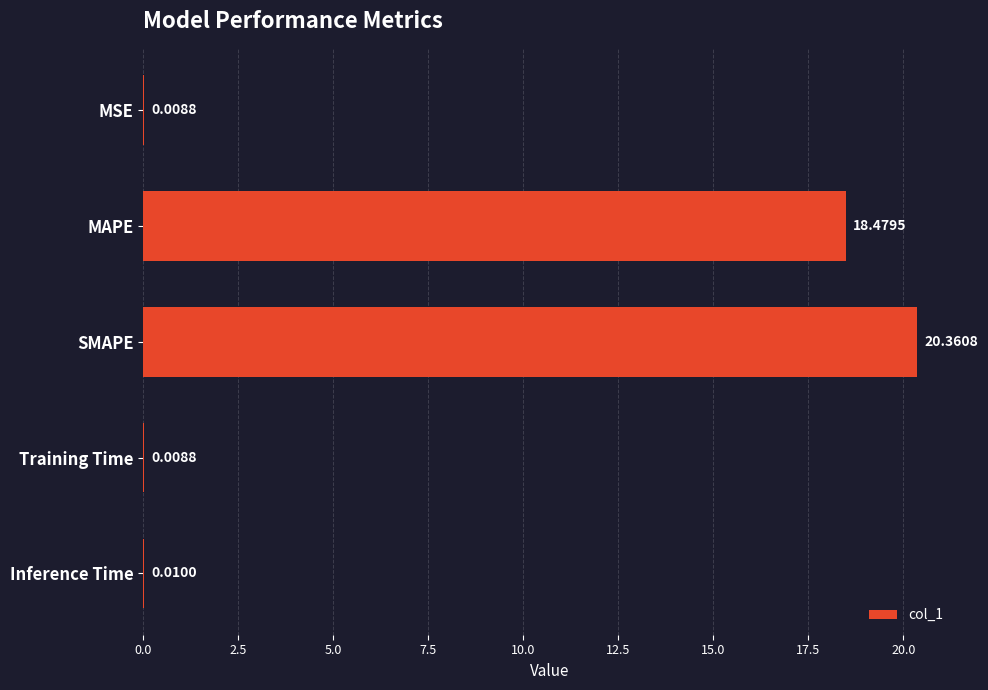

What is the change in value from SMAPE to Inference Time?

-20.4